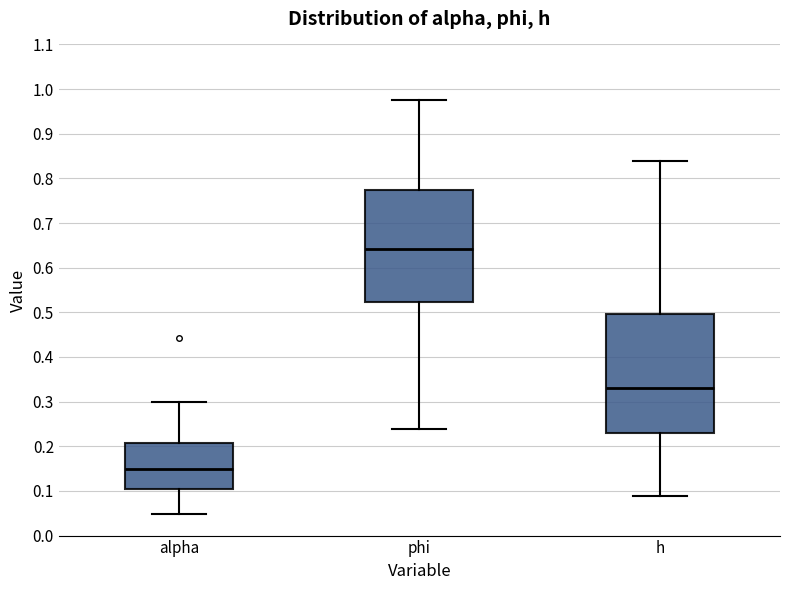

Reading left to right, transcribe this box plot: for each box, give where its median line is, the range the box spans, and where its two whiskers end, as read against the y-axis. The values are not printed on the chart, so give them approximately, as read against the axis.

alpha: median 0.15, box 0.11 to 0.21, whiskers 0.05 to 0.30
phi: median 0.64, box 0.52 to 0.77, whiskers 0.24 to 0.97
h: median 0.33, box 0.23 to 0.50, whiskers 0.09 to 0.84